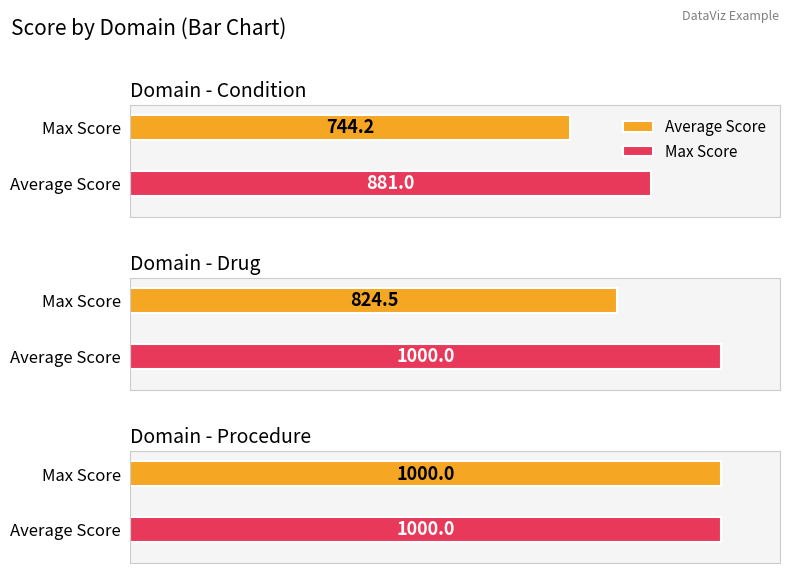

The value of Average Score at 11 is 749. True or false?

False